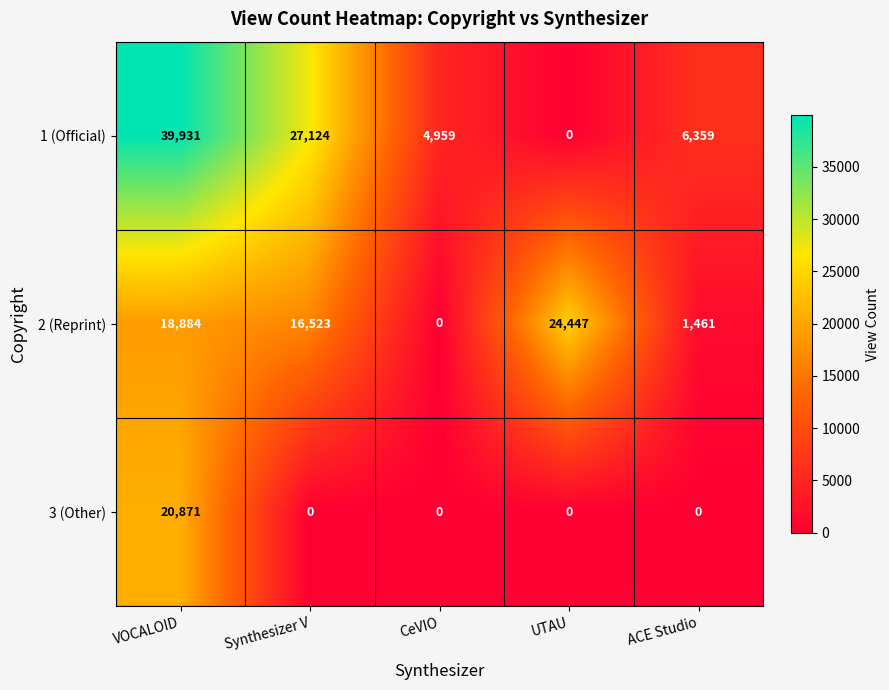

Is it true that 3 (Other) equals -14193 at Synthesizer V?

False